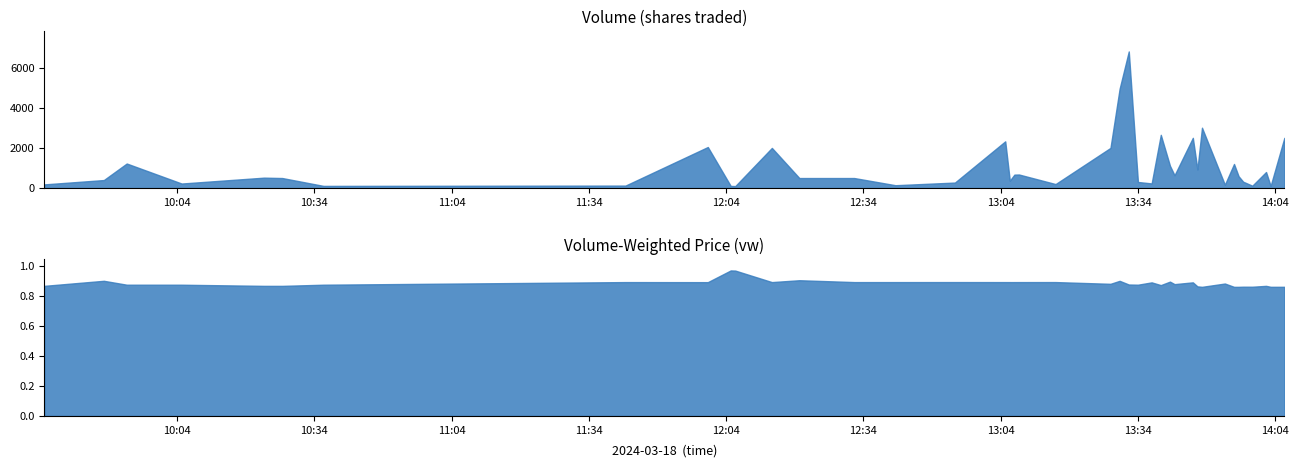

The value of v at 2024-03-18 13:37:00 is 52.3. True or false?

False